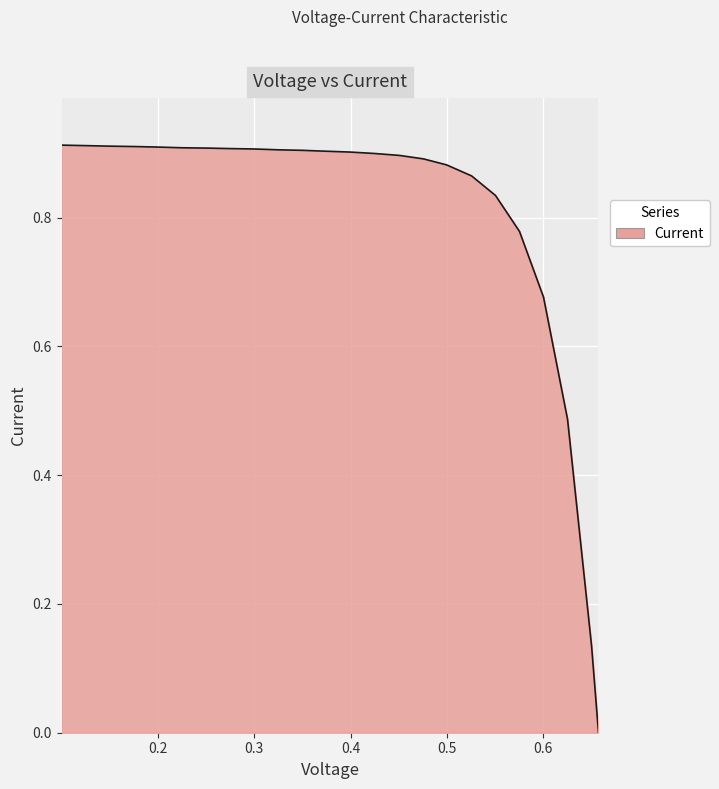

Does the chart display data point markers on the line(s)?

No